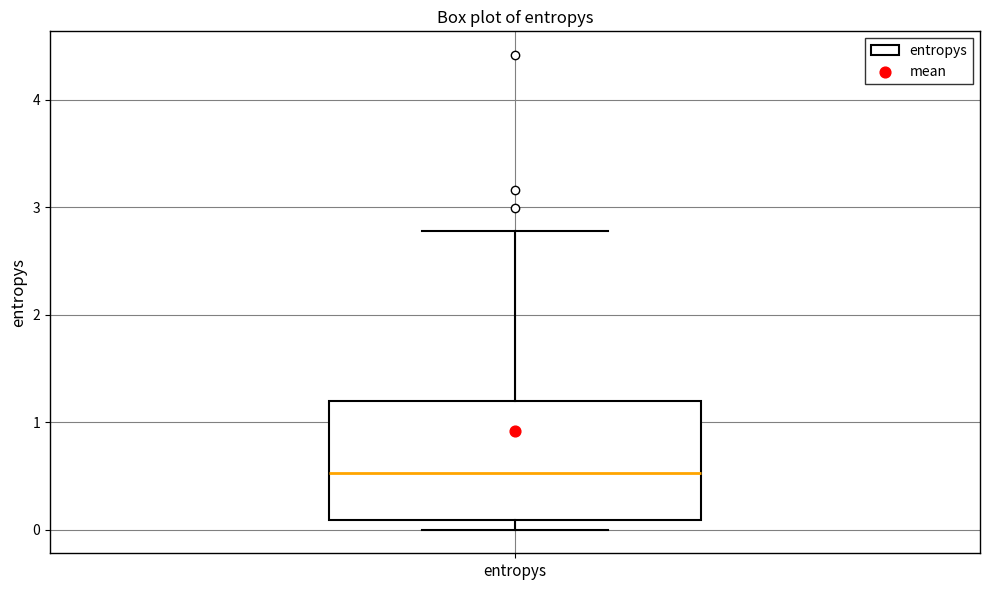

Transcribe this box plot: give where the median line is, the range the box spans, and where the two whiskers end, as read against the y-axis. The values are not printed on the chart, so give them approximately, as read against the axis.

median 0.5, box 0.1 to 1.2, whiskers 0.0 to 2.8